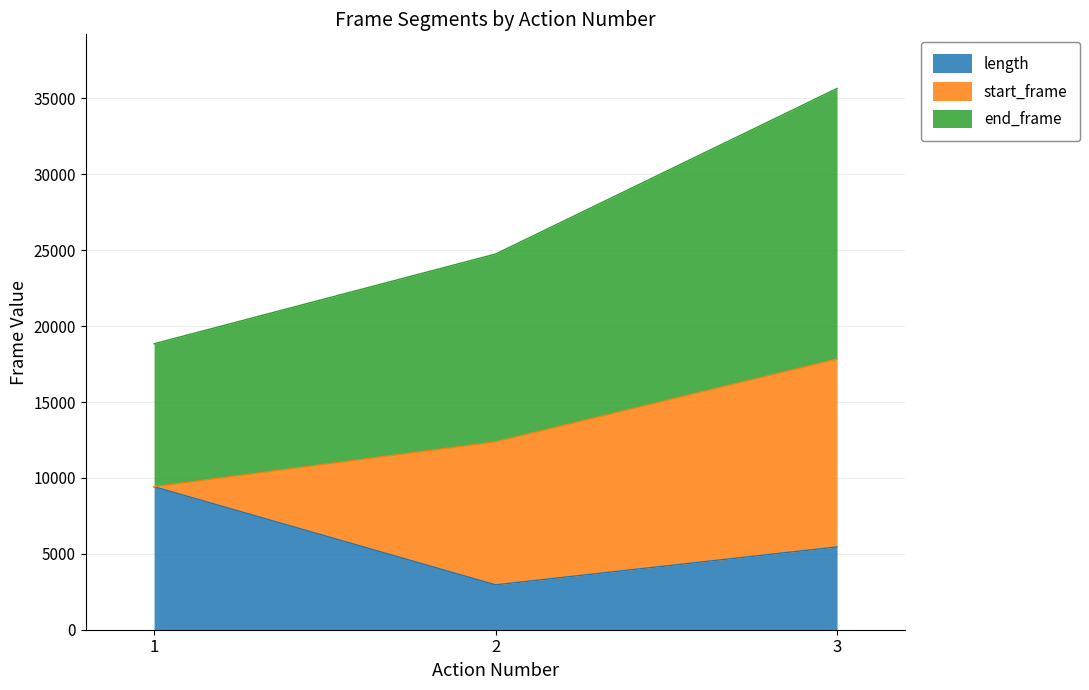

The value of length at 1 is 9420. True or false?

True